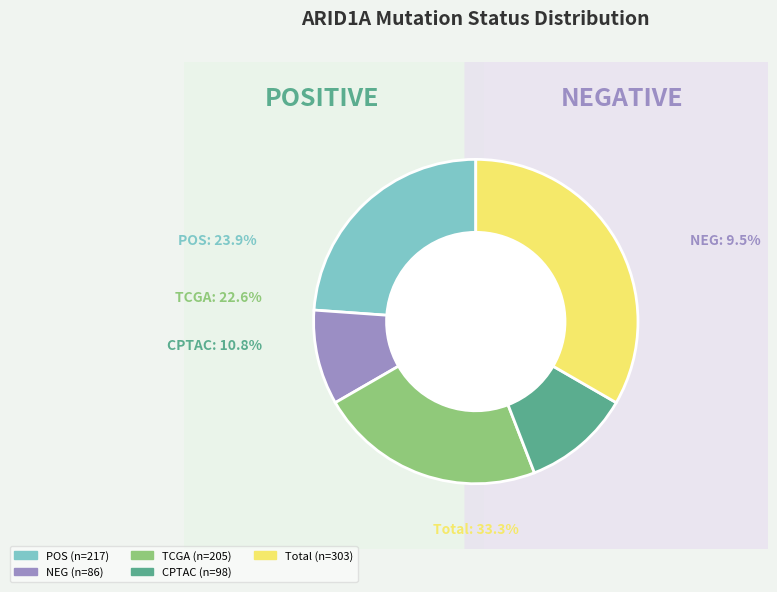

Does POS account for over 50% of the chart?

No